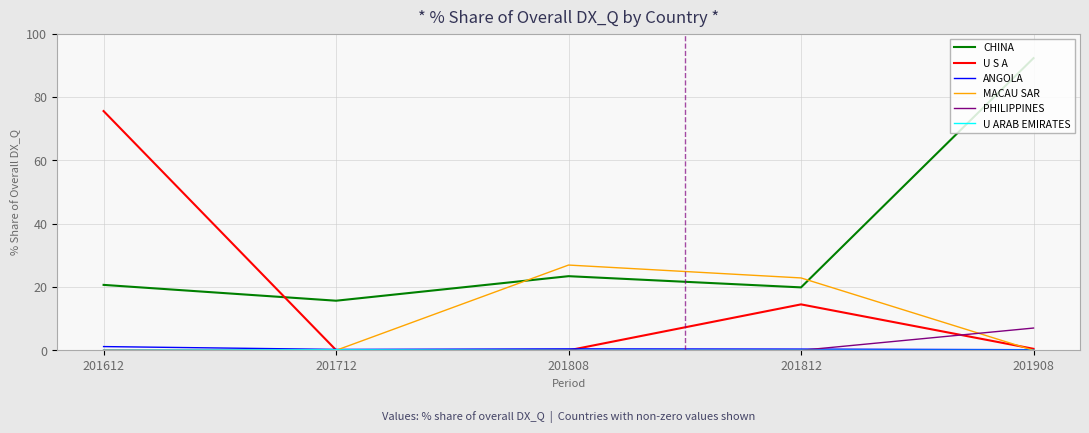

After their last crossing, which series has the higher values: CHINA or U S A?

CHINA